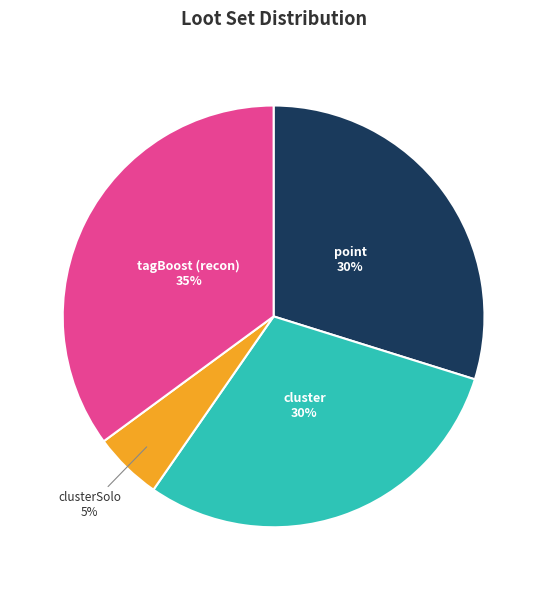

What is the ratio of the value at tagBoost (recon) to the value at cluster?

1.2